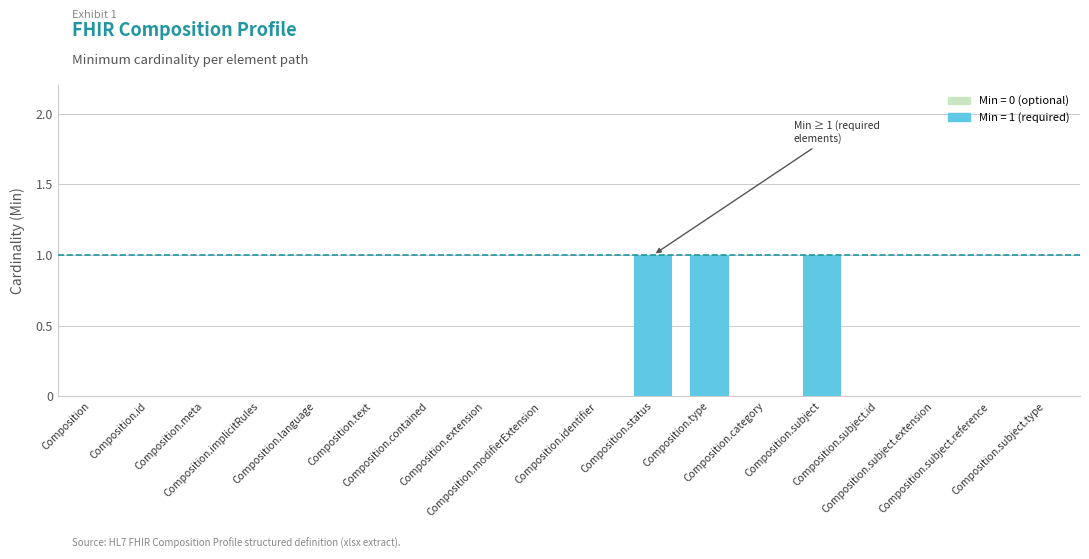

The value at Composition.modifierExtension is 0. True or false?

True